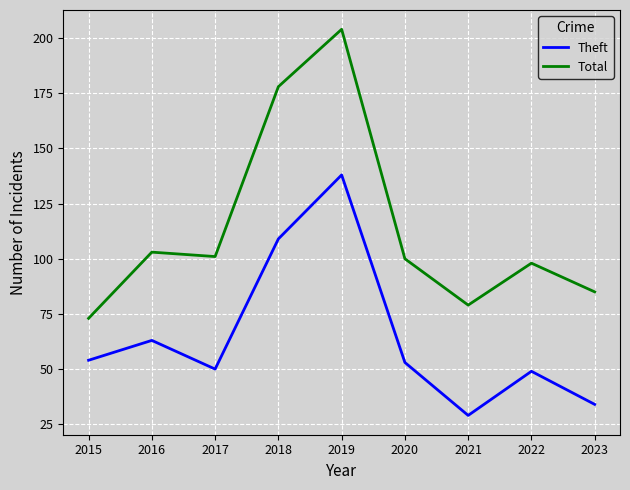

Reading left to right, list all the values displayed in this chart.

Theft: 54	63	50	109	138	53	29	49	34
Total: 73	103	101	178	204	100	79	98	85